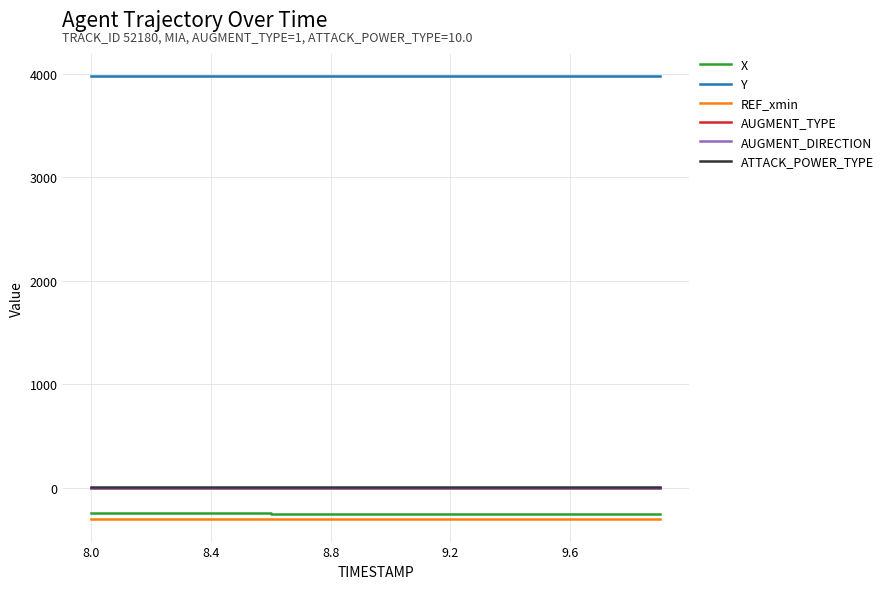

Does the chart have visible grid lines?

Yes